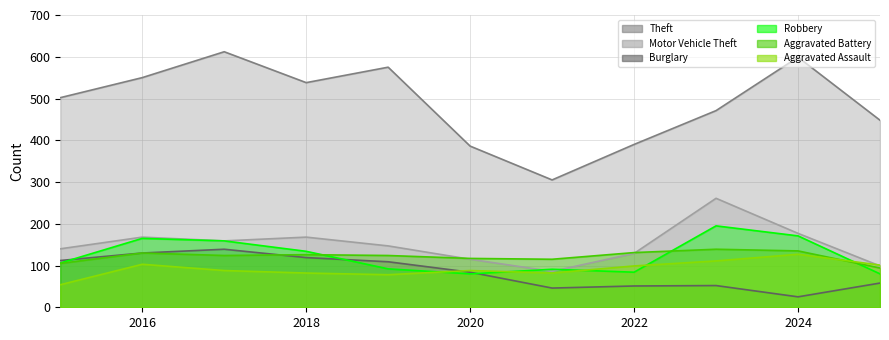

Reading right to left, extract all data points from this chart.

Theft: 448	599	471	390	305	386	575	538	612	550	502
Motor Vehicle Theft: 99	177	261	129	86	115	147	168	159	168	140
Burglary: 58	25	52	51	46	84	109	119	139	130	112
Robbery: 80	171	195	84	91	80	92	134	159	165	106
Aggravated Battery: 94	135	139	131	115	117	124	126	124	130	105
Aggravated Assault: 101	127	111	99	82	88	78	82	88	103	54